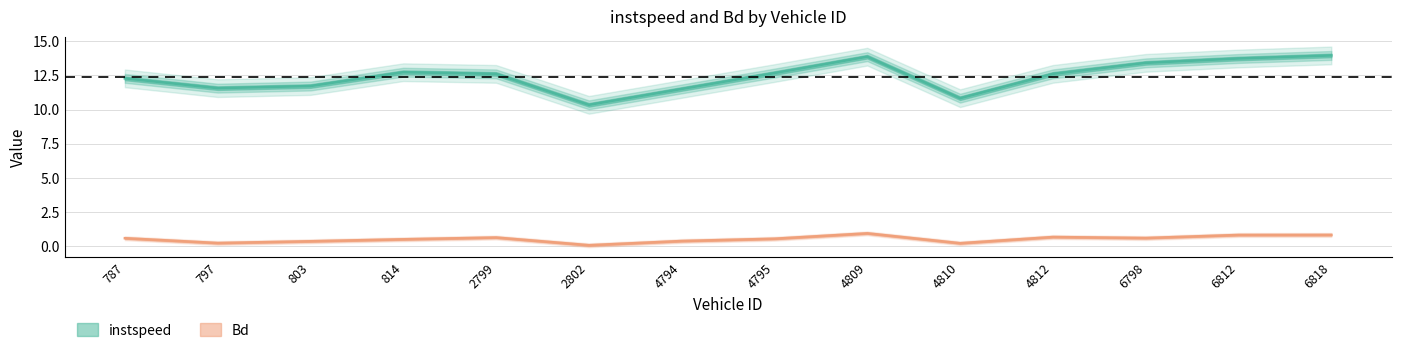

How many interior local peaks does the Bd series have?

3